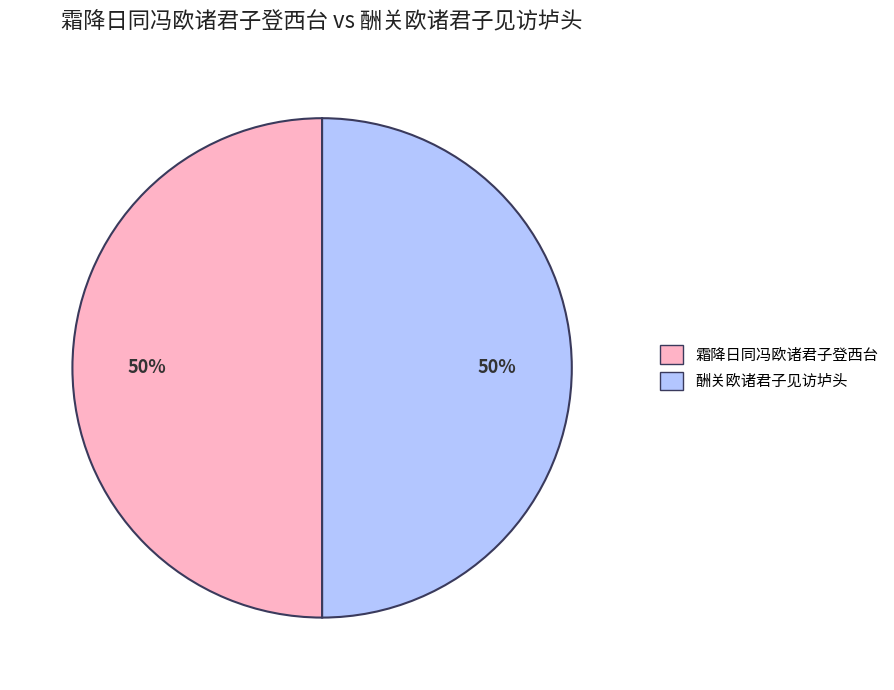

Combined, do 酬关欧诸君子见访垆头 and 霜降日同冯欧诸君子登西台 account for over 50%?

Yes